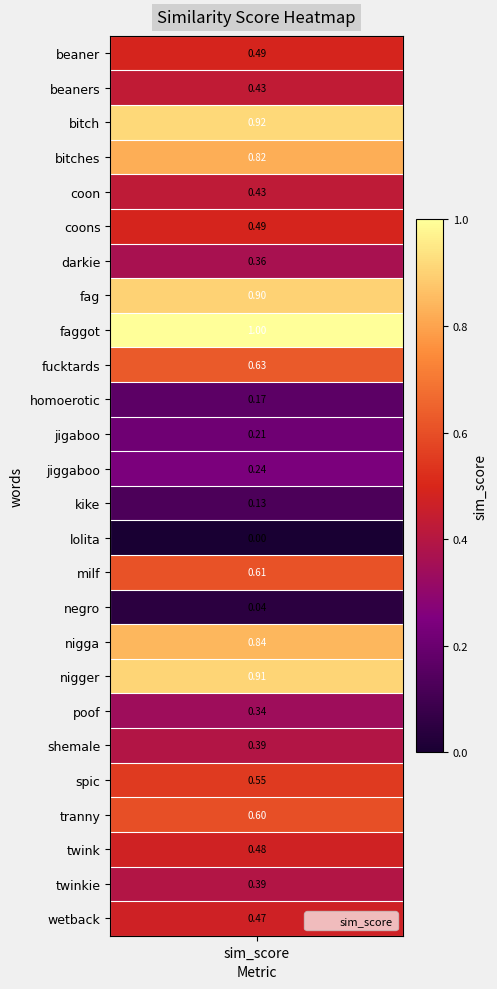

What is the average value?

0.5